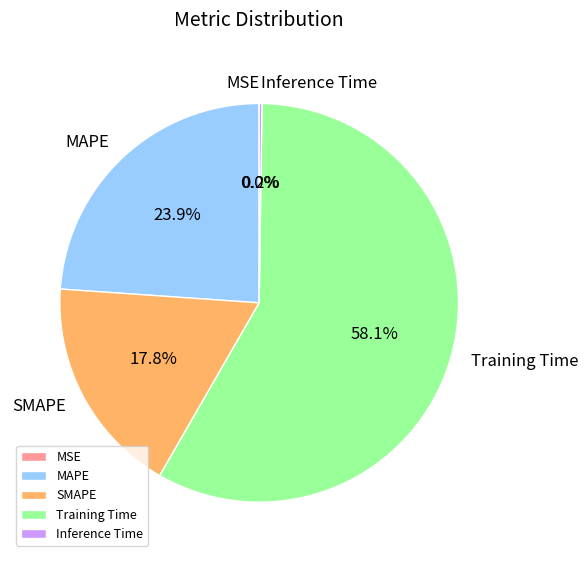

Which category has the biggest portion of the pie?

Training Time